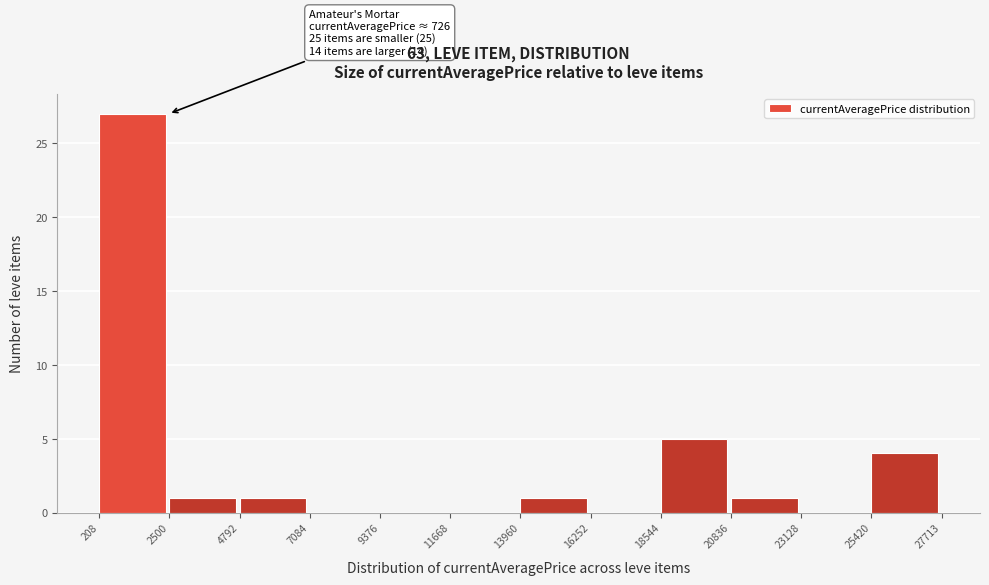

Over which range of the x-axis is the bar tallest?

208 to 2500